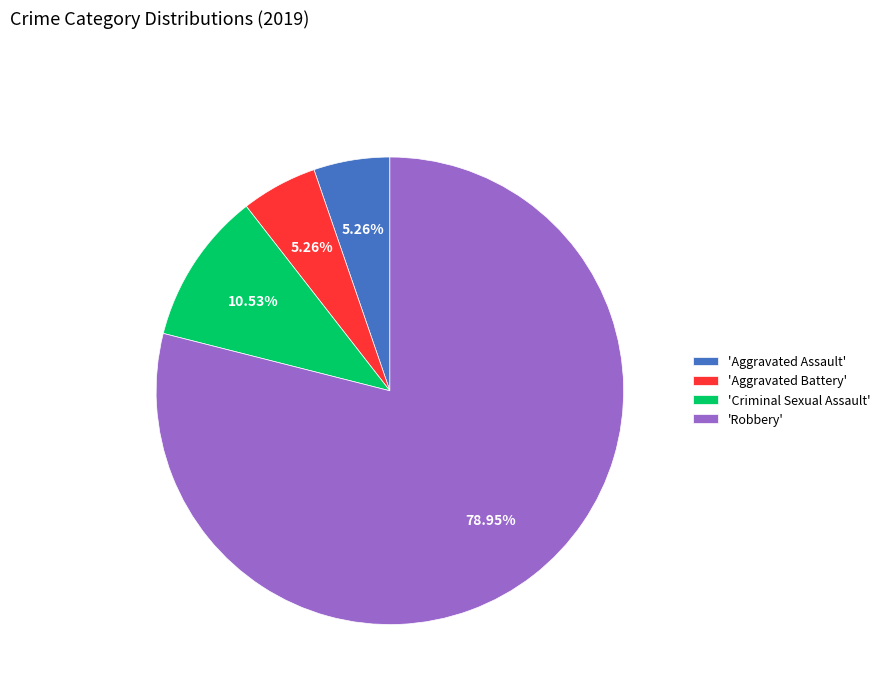

Which has a higher value, 'Criminal Sexual Assault' or 'Robbery'?

'Robbery'